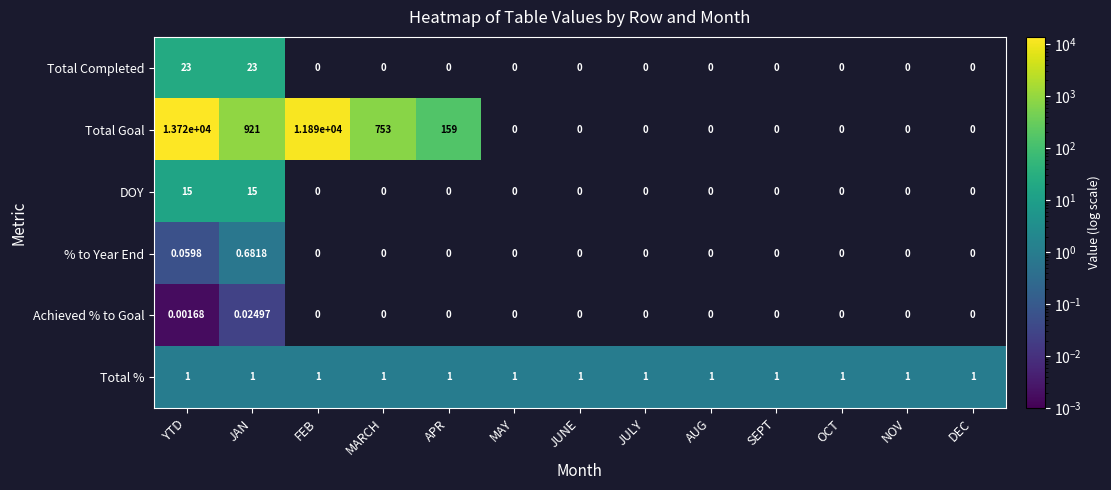

Between APR and OCT, which is larger?

OCT